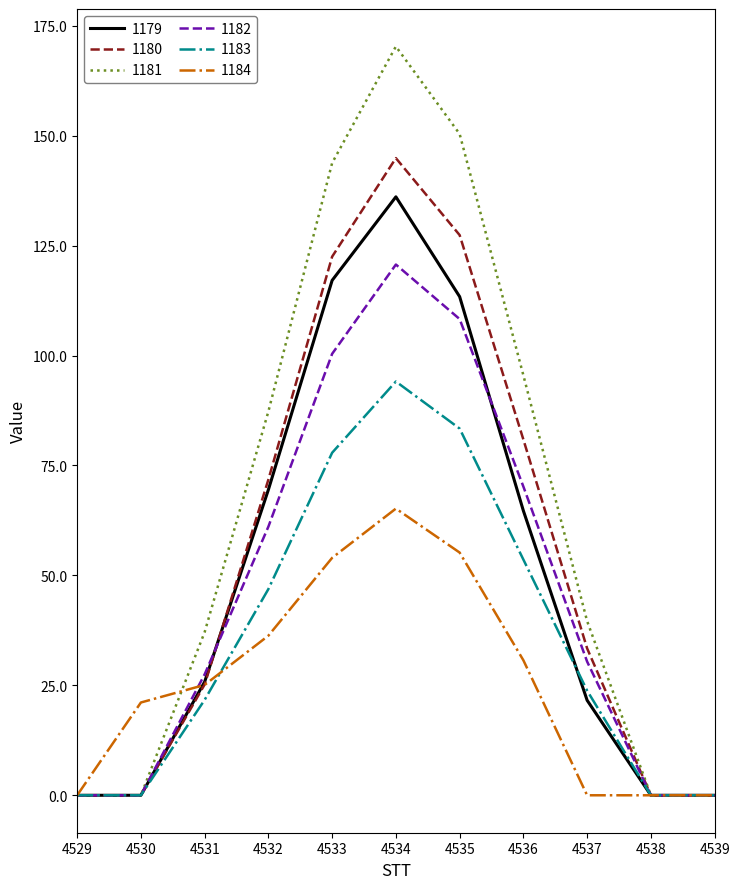

Does the chart display data point markers on the line(s)?

No